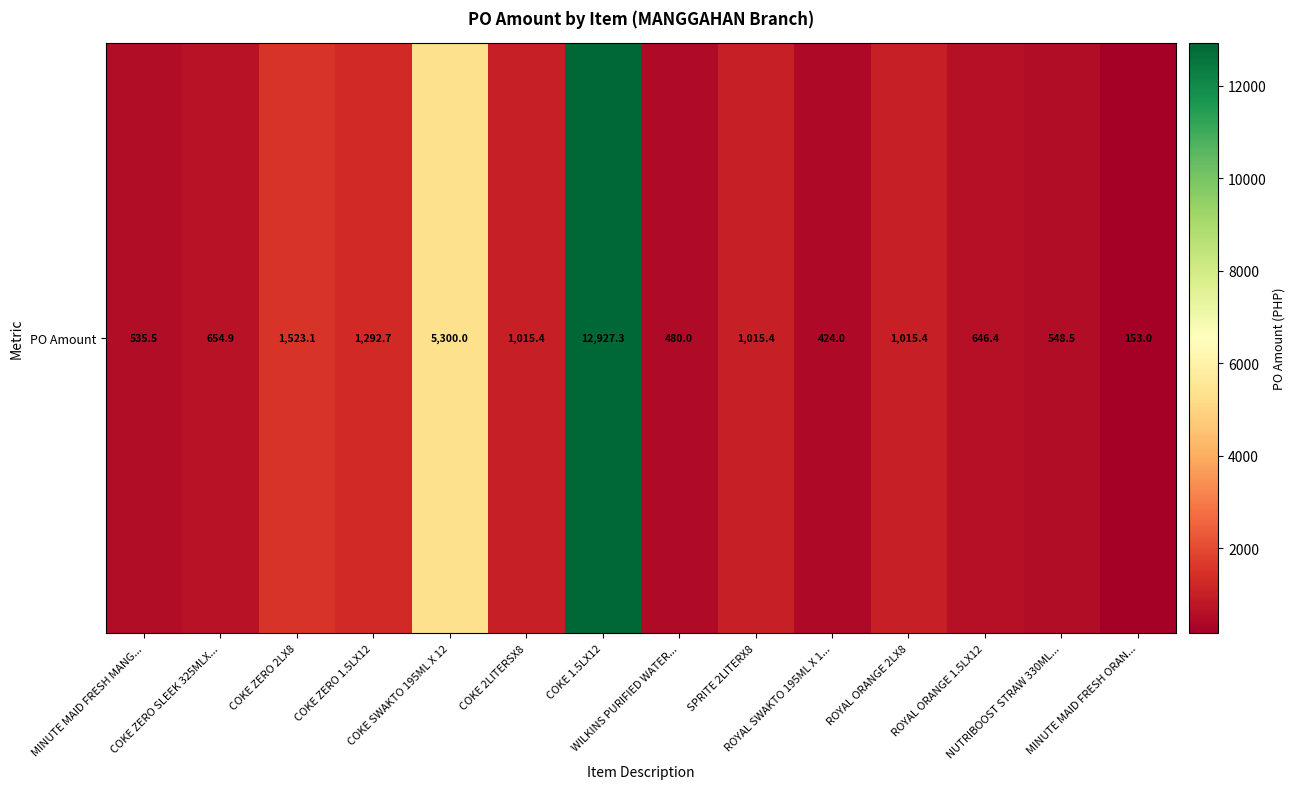

True or false: the data shows 654.9 at COKE ZERO SLEEK 325MLX....

True